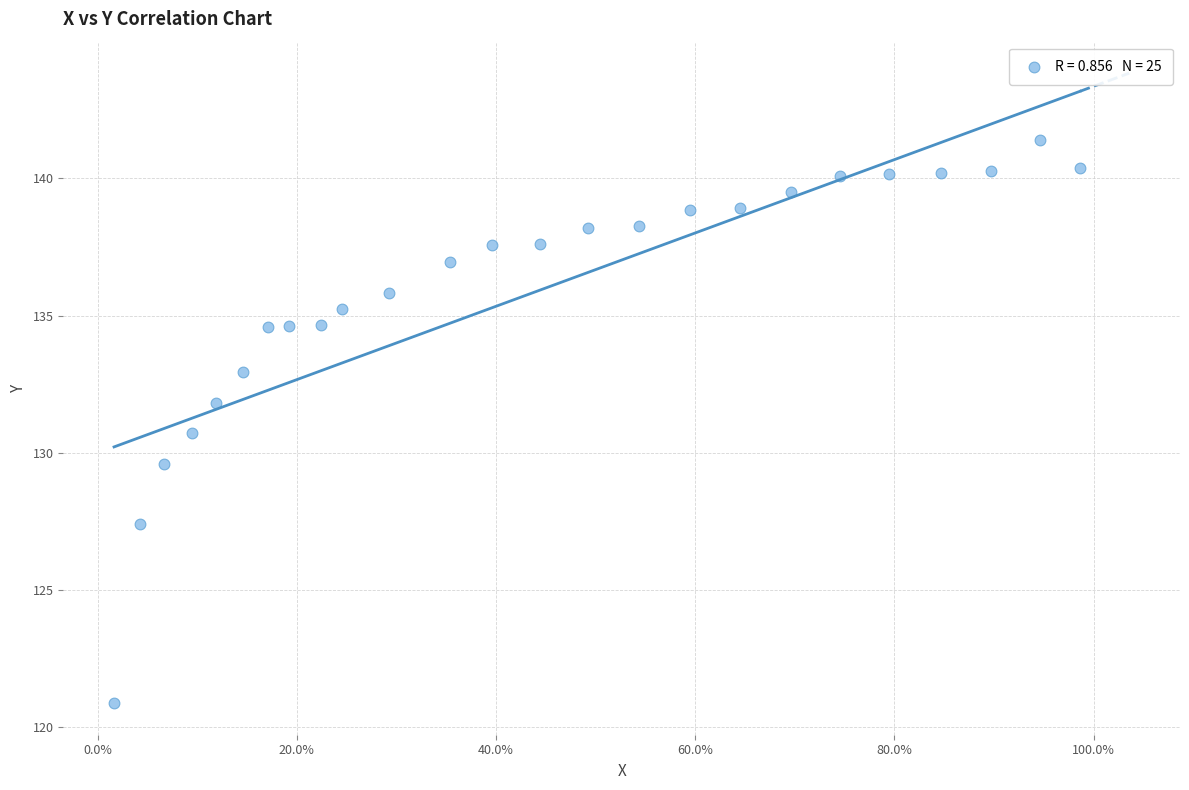

What is the range of X values (max minus min)?

1.0